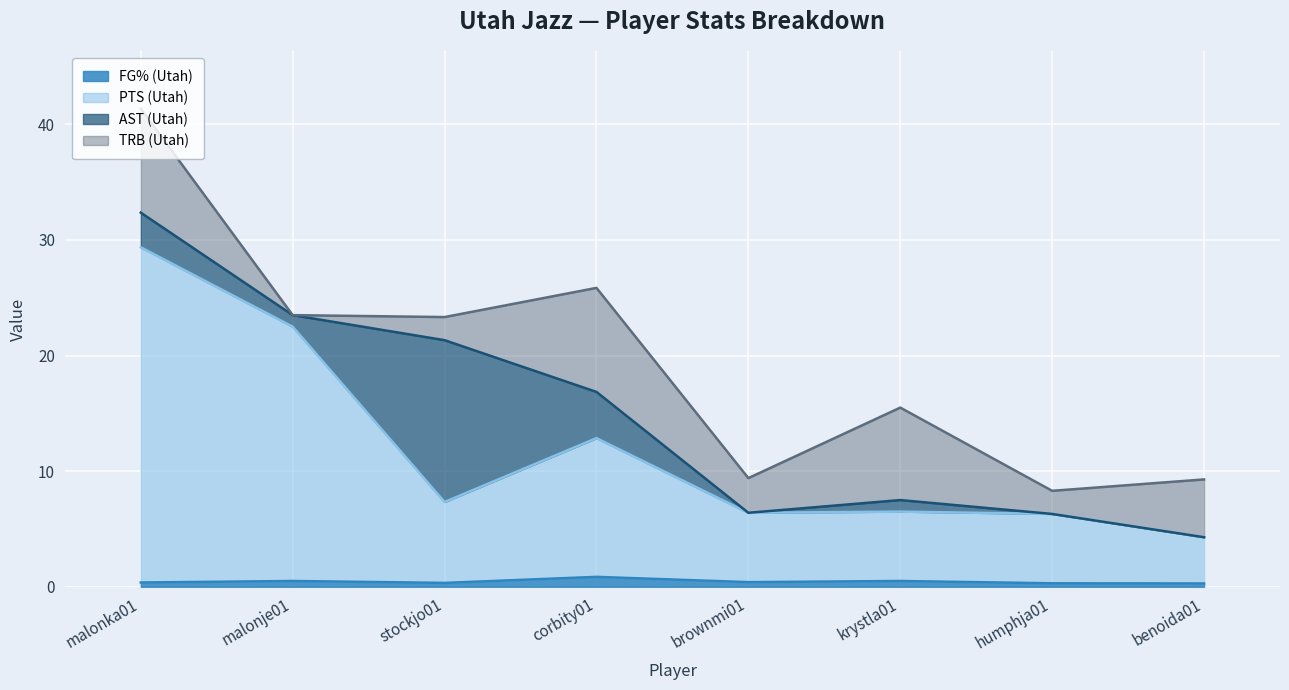

Does the chart display data point markers on the line(s)?

No